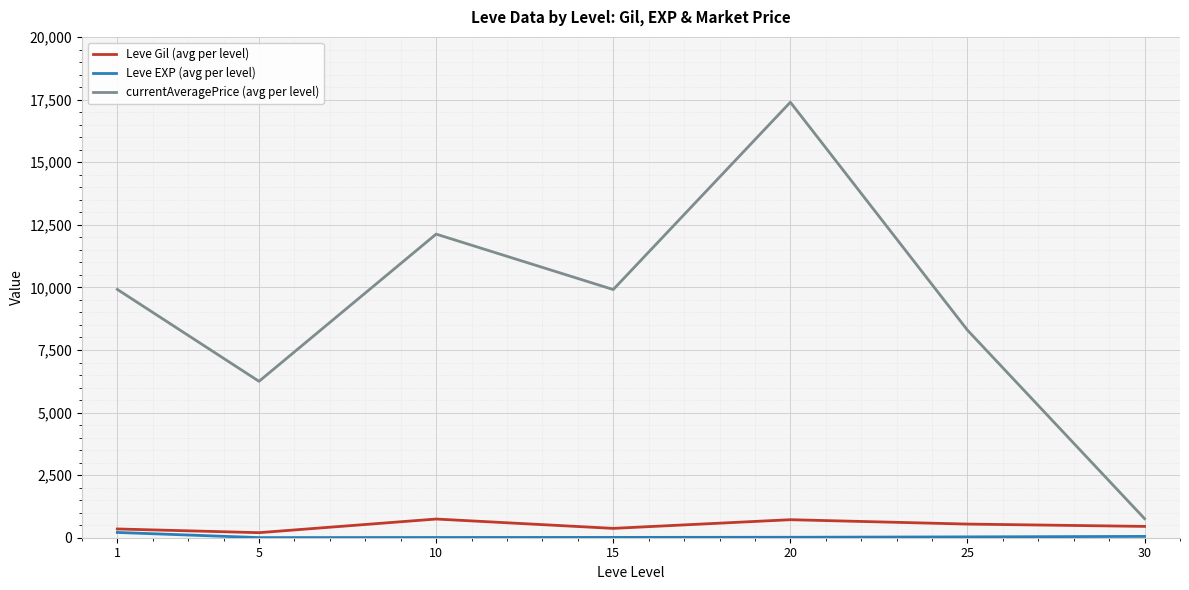

The value of currentAveragePrice (avg per level) at 10 is 12129.5. True or false?

True